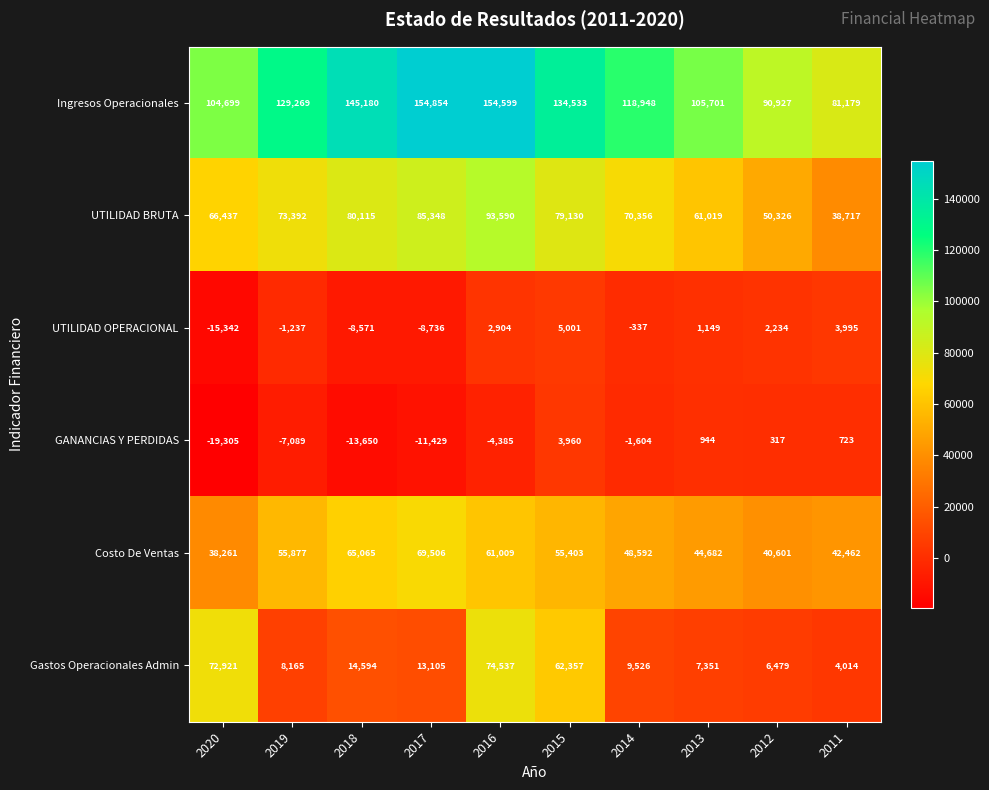

Is it true that GANANCIAS Y PERDIDAS equals -11429 at 2017?

True